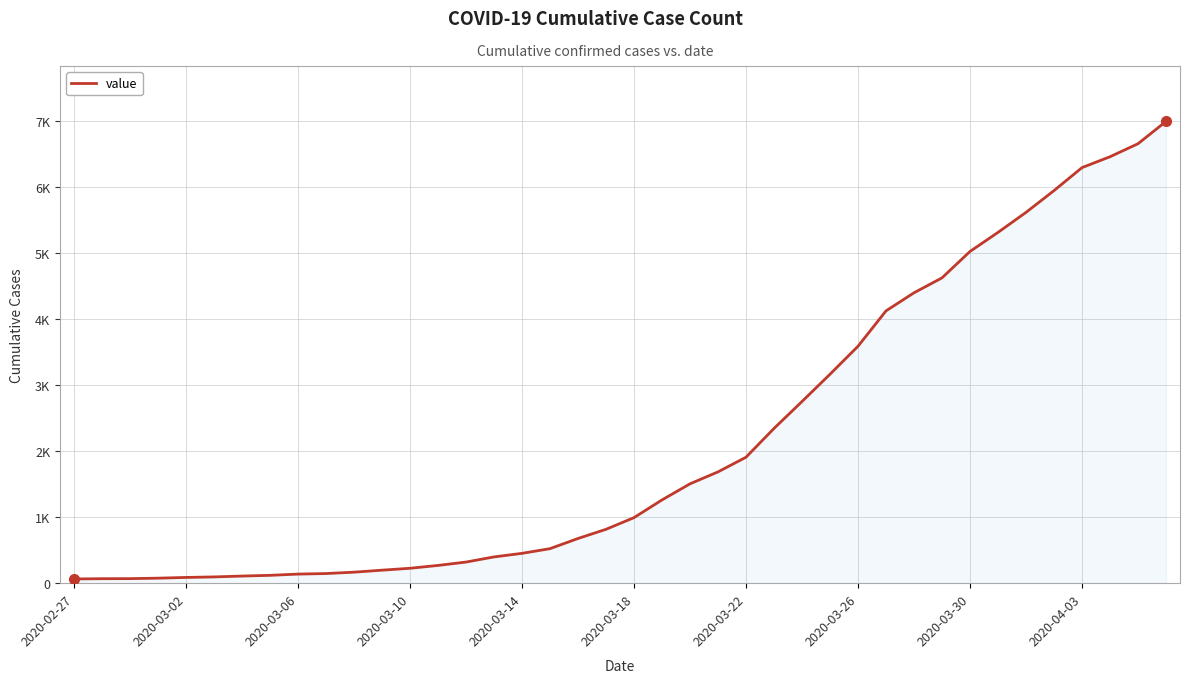

At which category does the chart reach its minimum across all series?

2020-02-27